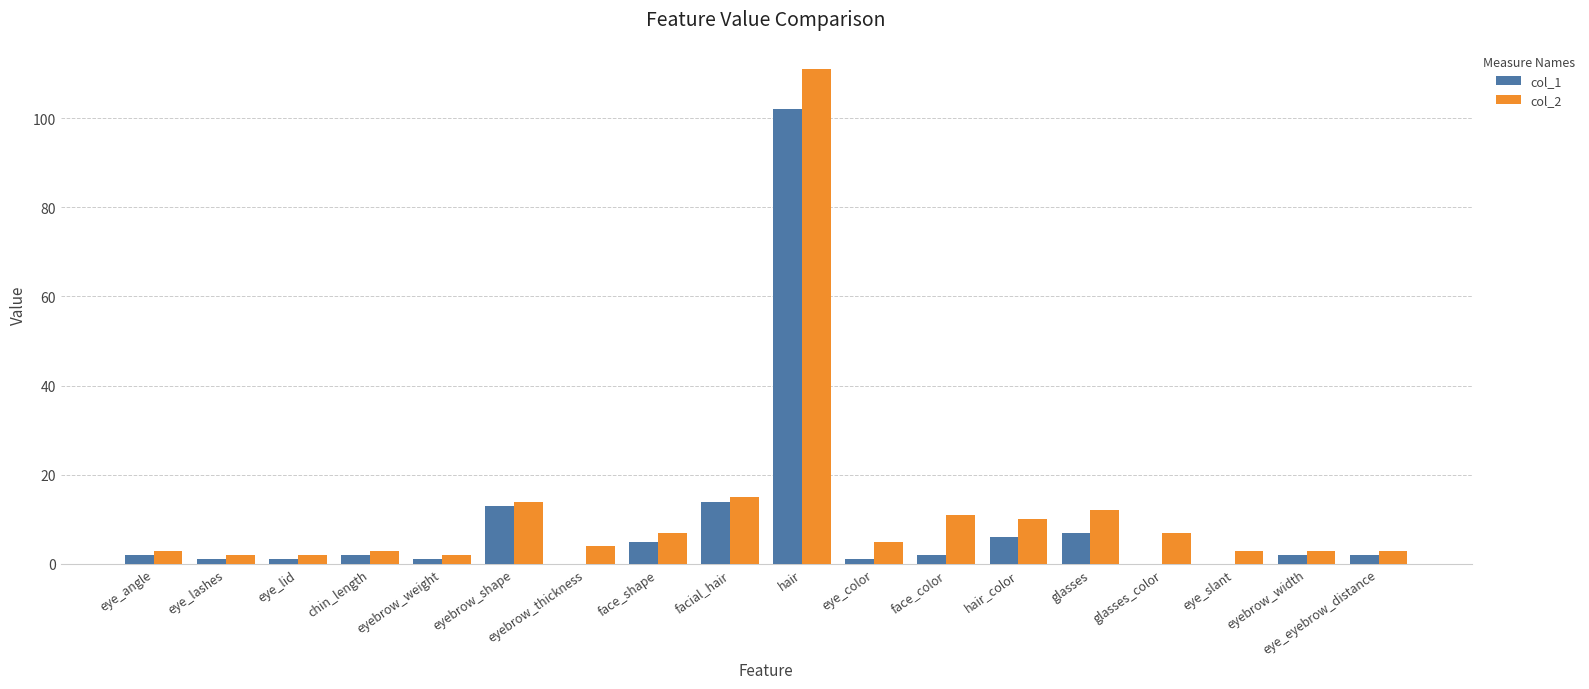

What is the average value of the col_2 series?

12